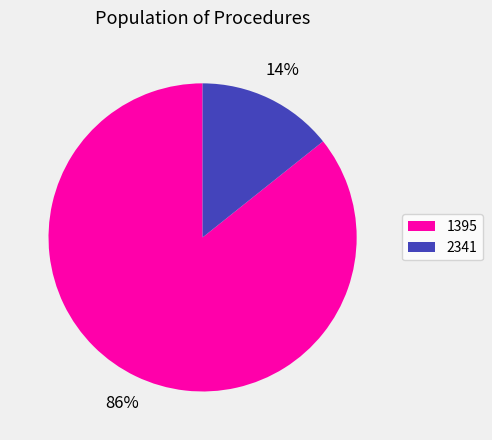

Which has a higher value, 2341 or 1395?

1395